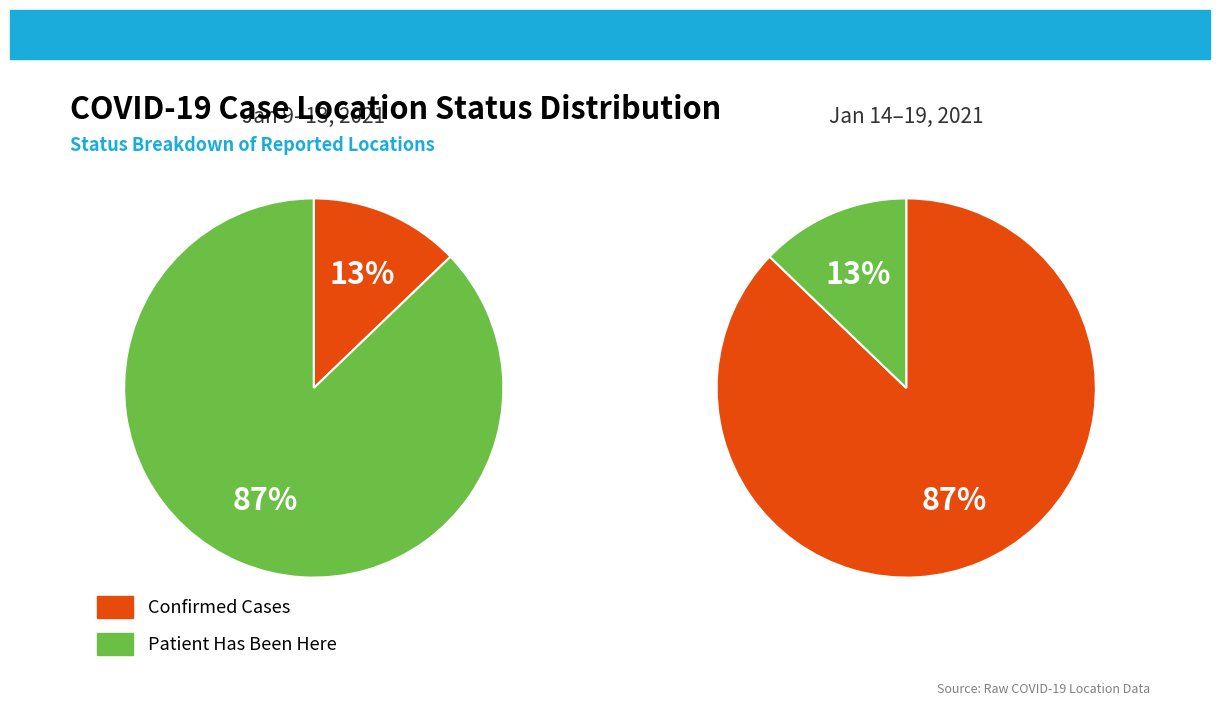

Which category has the smallest portion of the pie?

confirmed